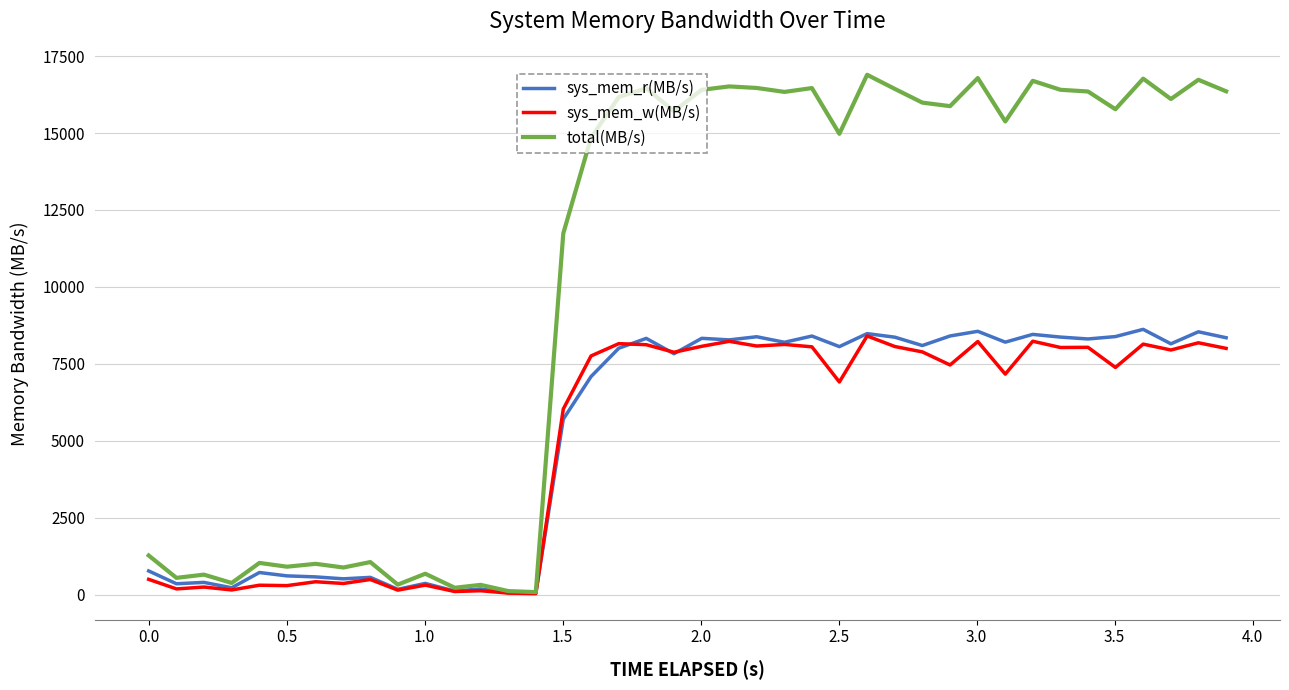

Which series has the widest spread of values?

total(MB/s)